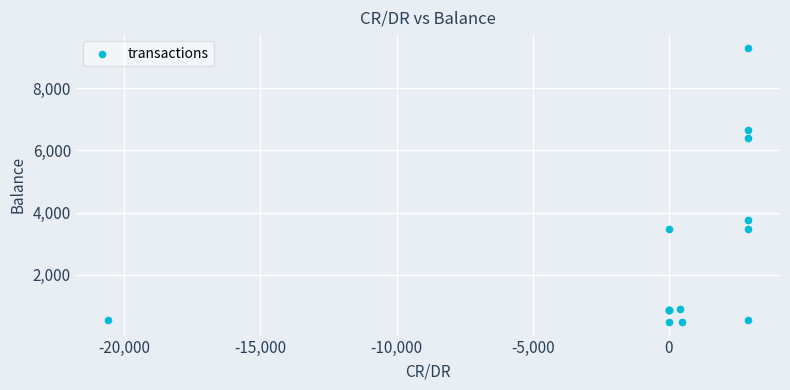

What Y value in the scatter plot is closest to 4891?

3762.9